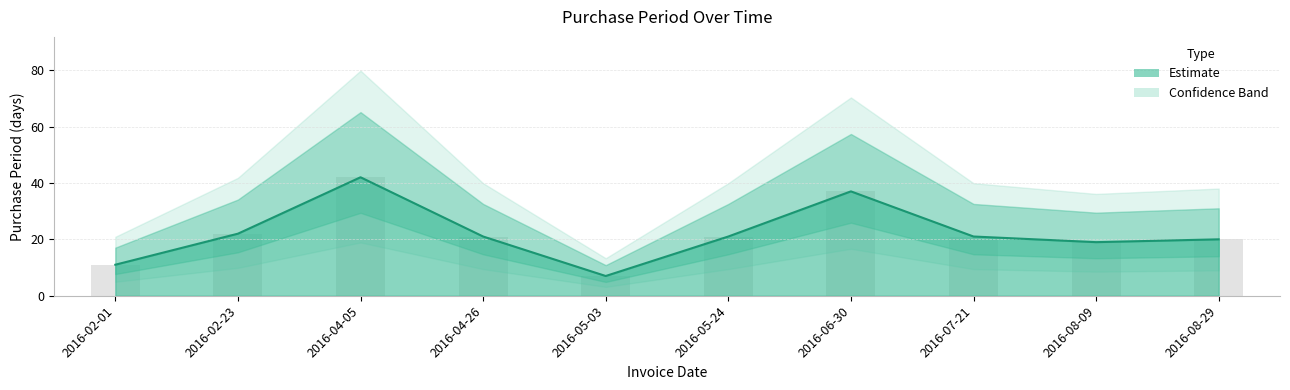

What is the label of the 7th bar from the right?

2016-04-26